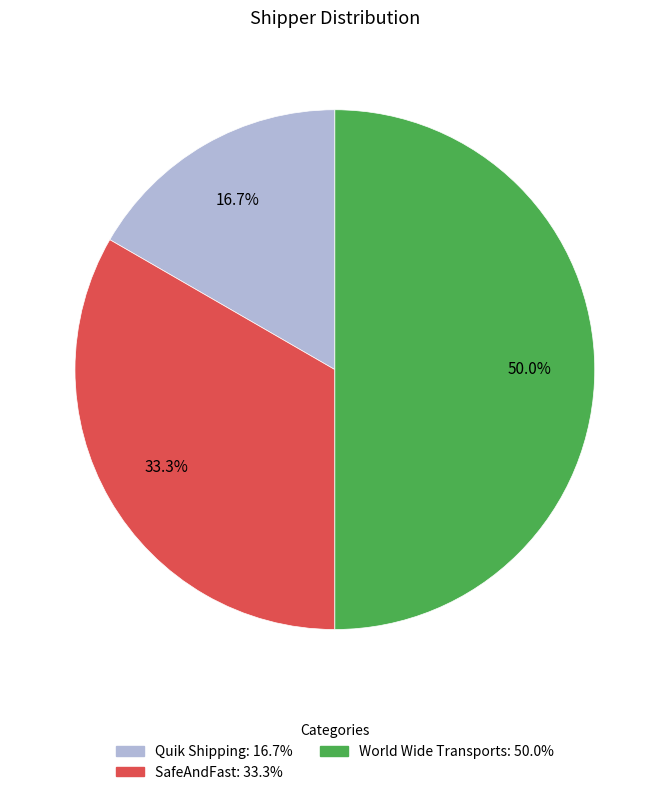

How much of the chart is everything except World Wide Transports?

50.0%